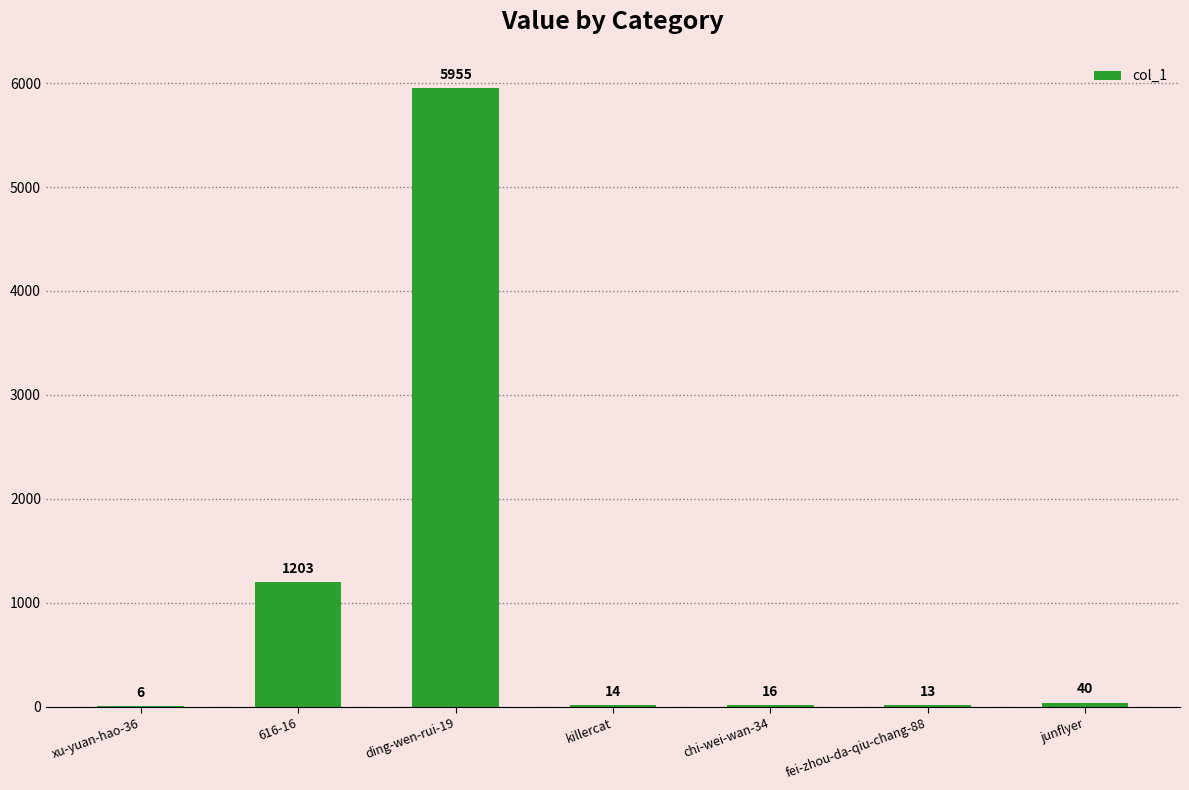

Reading right to left, transcribe all the data shown in this chart.

junflyer=40	fei-zhou-da-qiu-chang-88=13	chi-wei-wan-34=16	killercat=14	ding-wen-rui-19=5955	616-16=1203	xu-yuan-hao-36=6